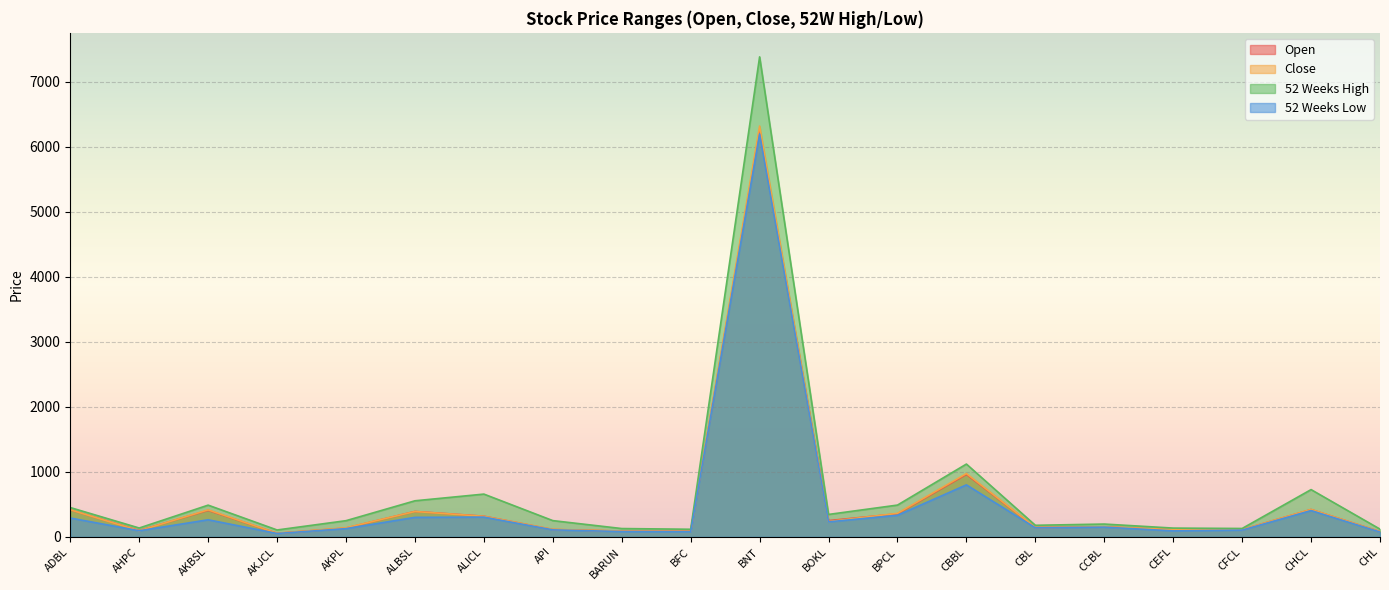

What position from the left is CHCL?

19